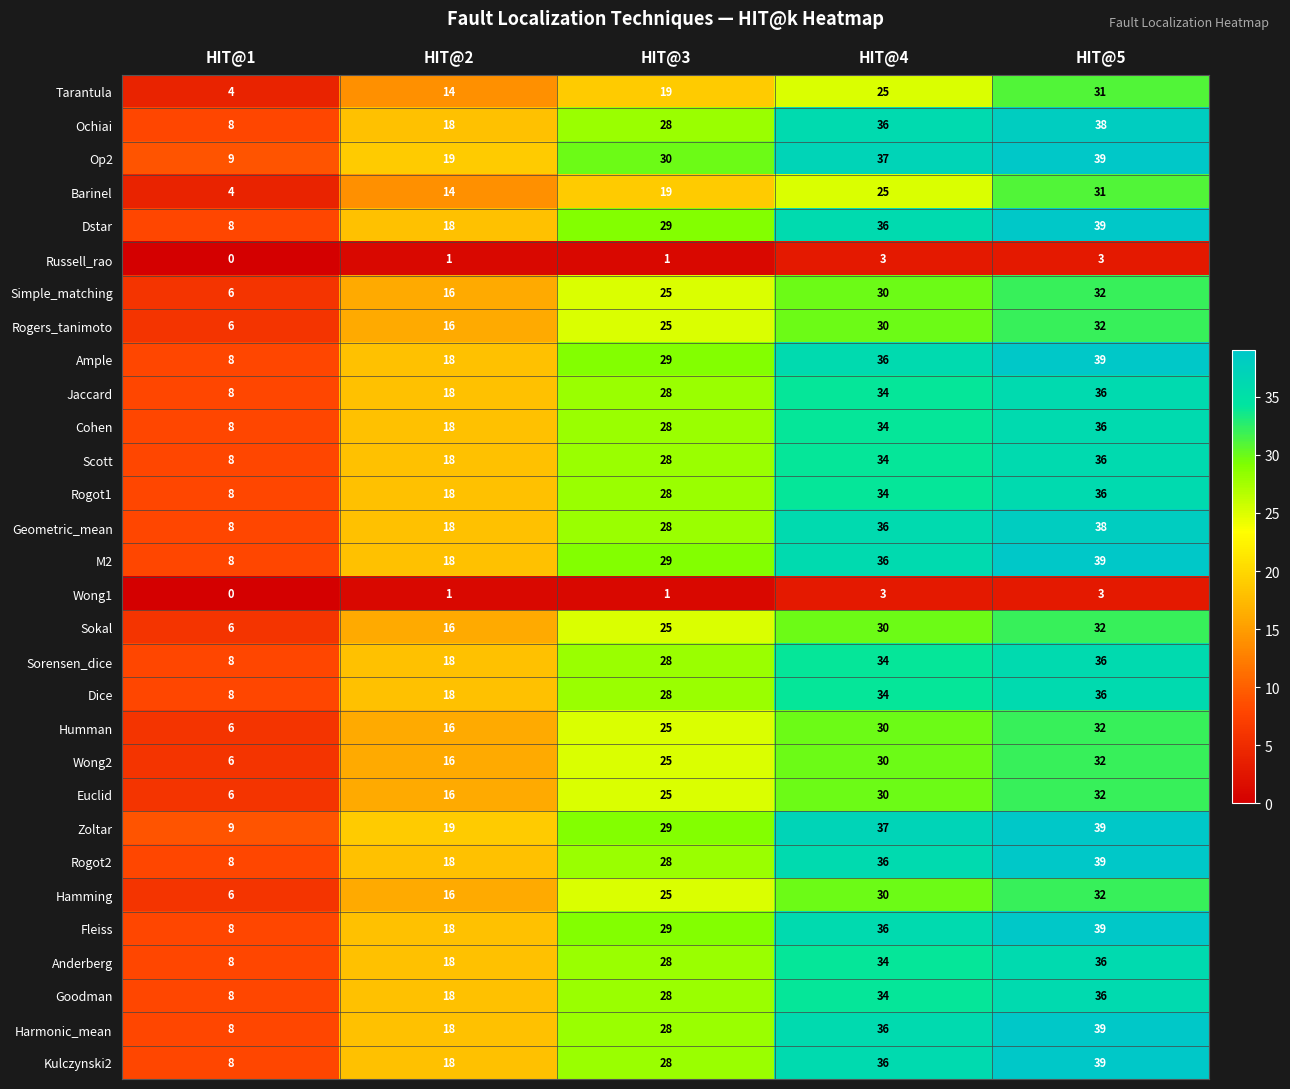

What is the maximum value for Hamming?

32